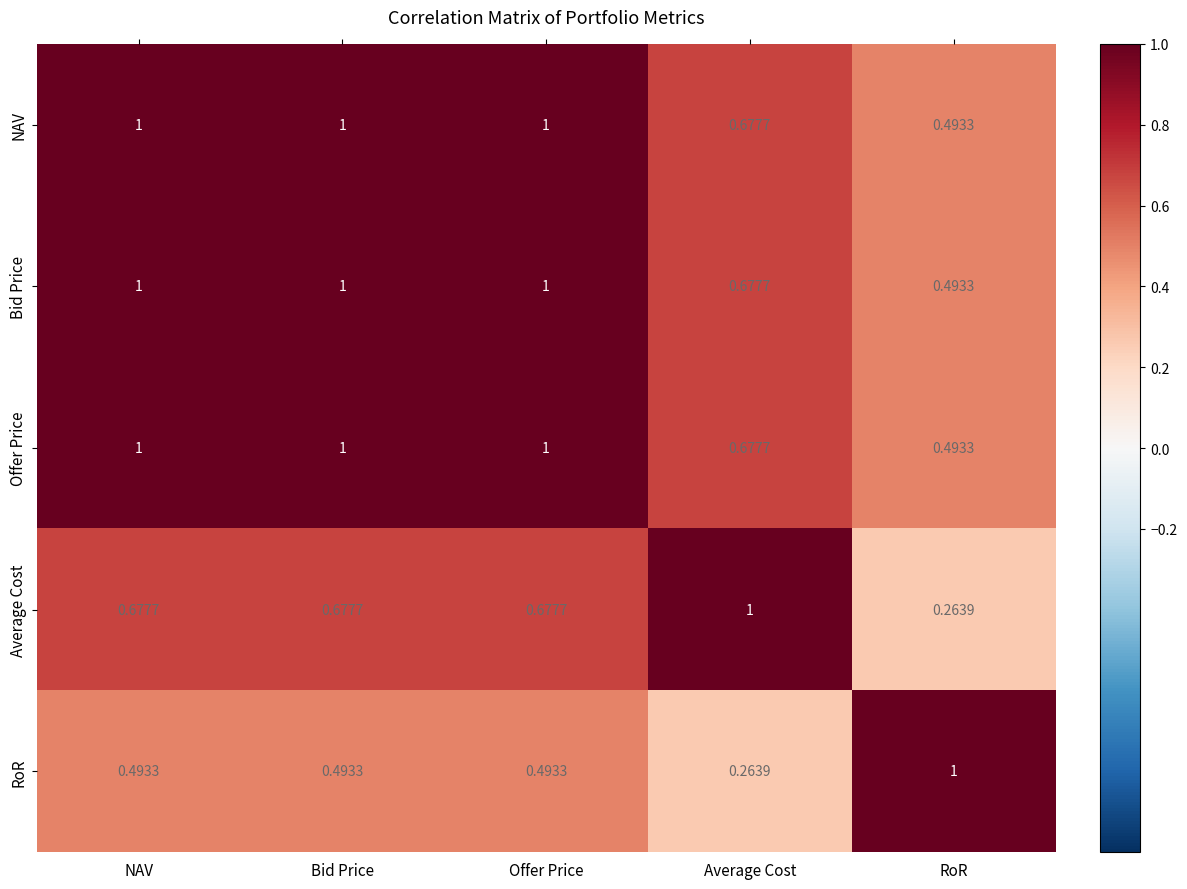

At which label is Bid Price closest to 0?

RoR